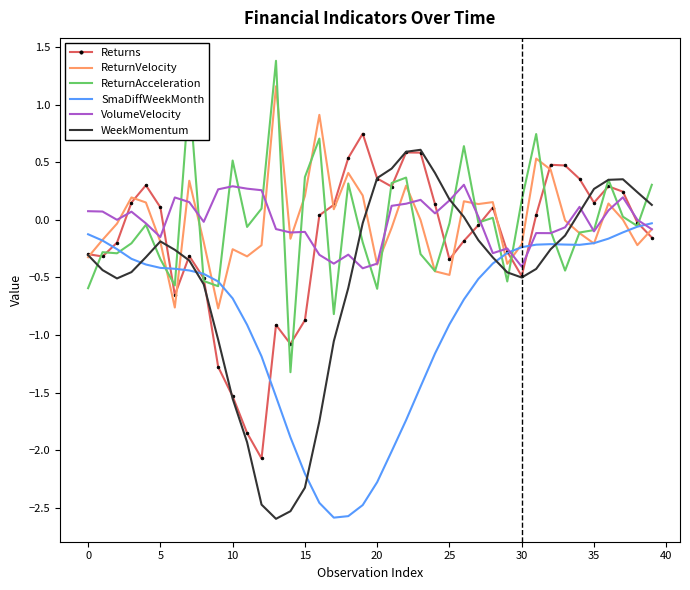

What is the sum of all Returns values?

-7.3